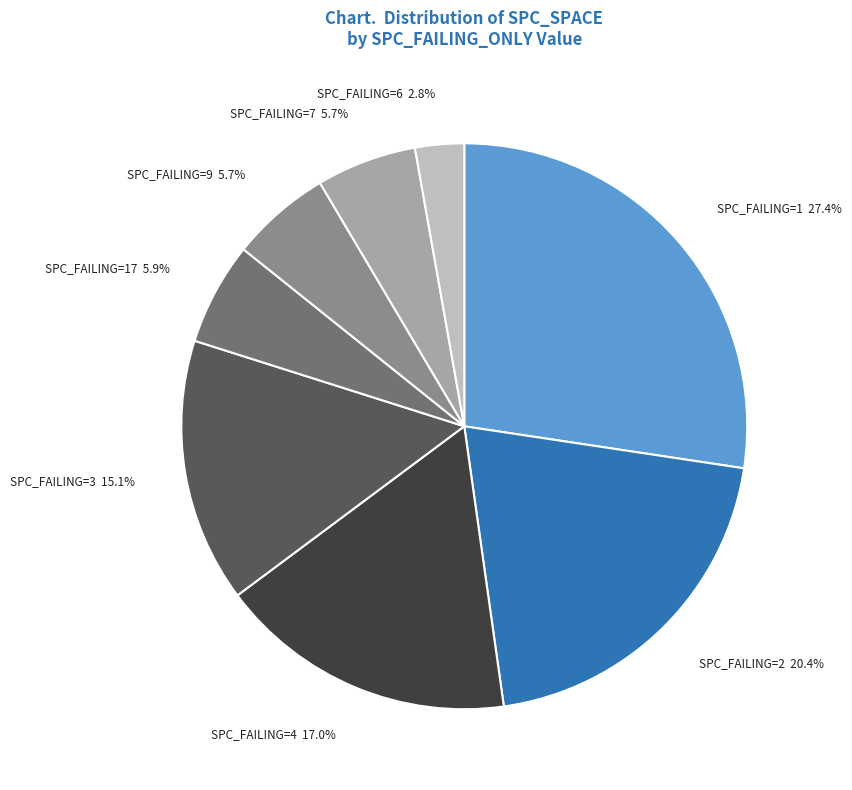

What is the ratio of the value at SPC_FAILING=3 15.1% to the value at SPC_FAILING=17 5.9%?

2.6